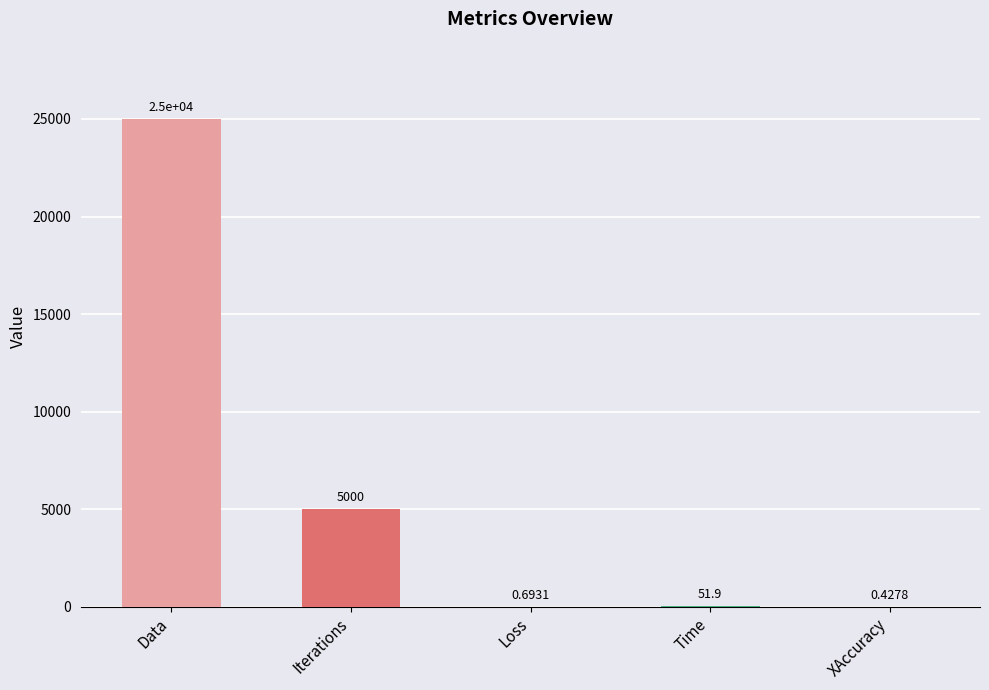

At which category does the chart reach its peak across all series?

Data